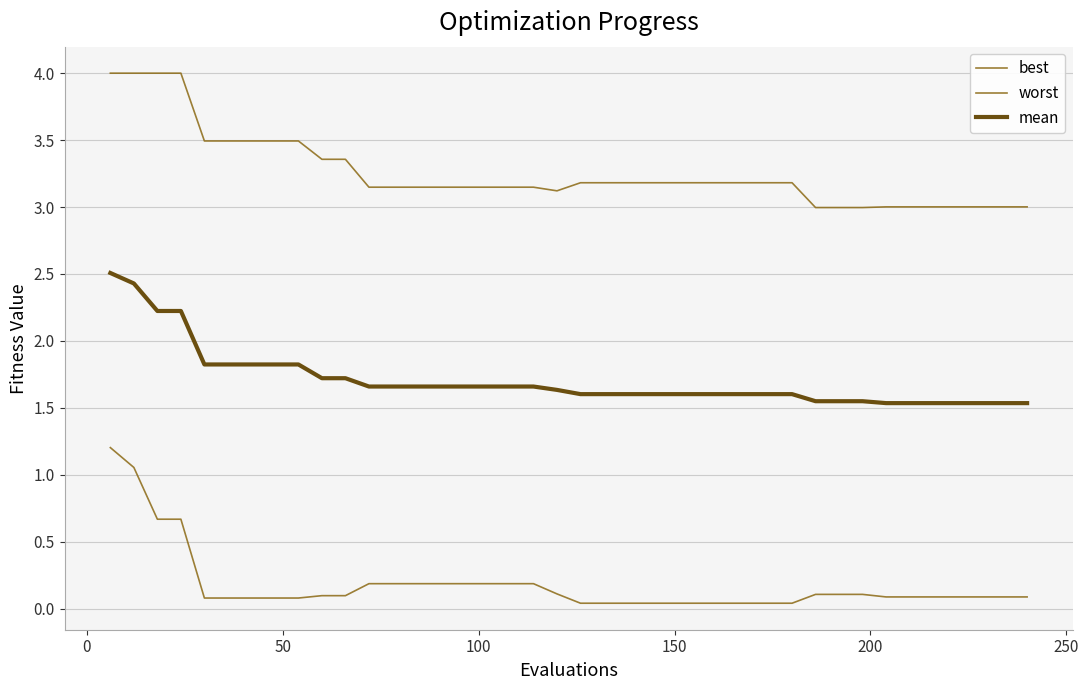

Which series has the largest total across all categories?

worst